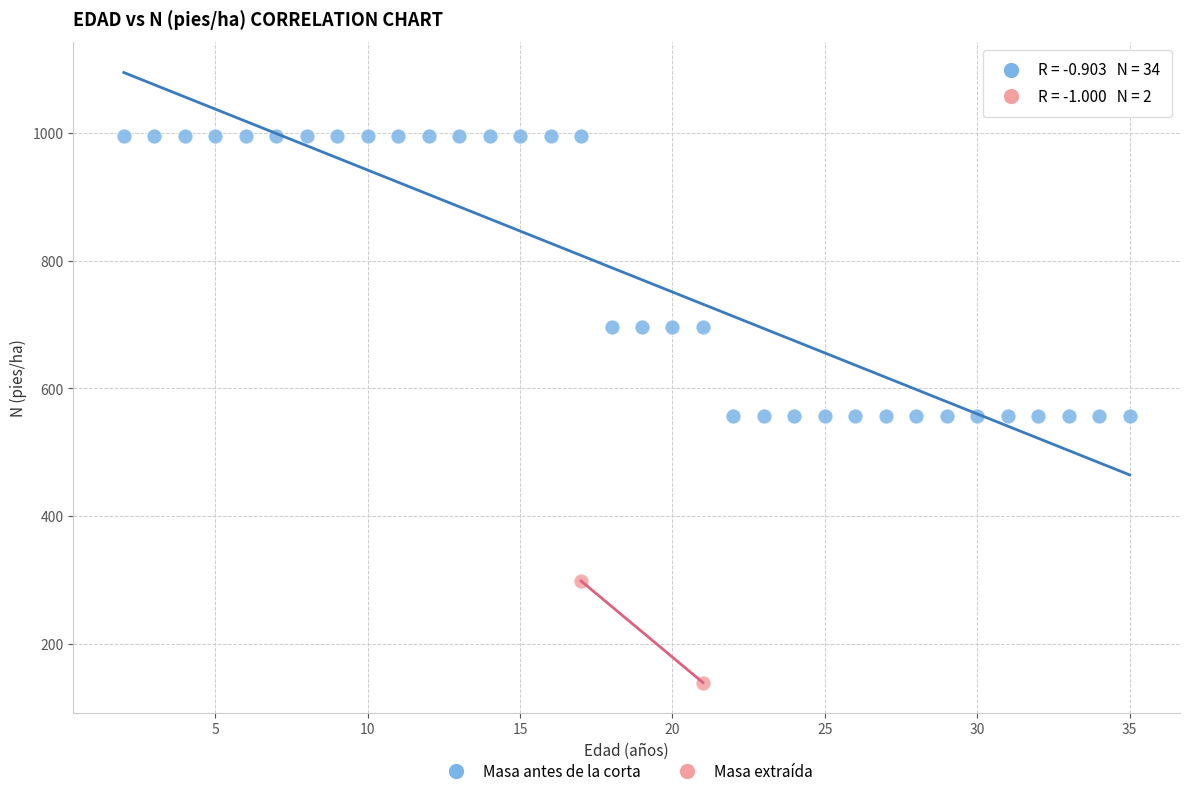

What are all the series names shown in the legend?

Masa antes de la corta, Masa extraída